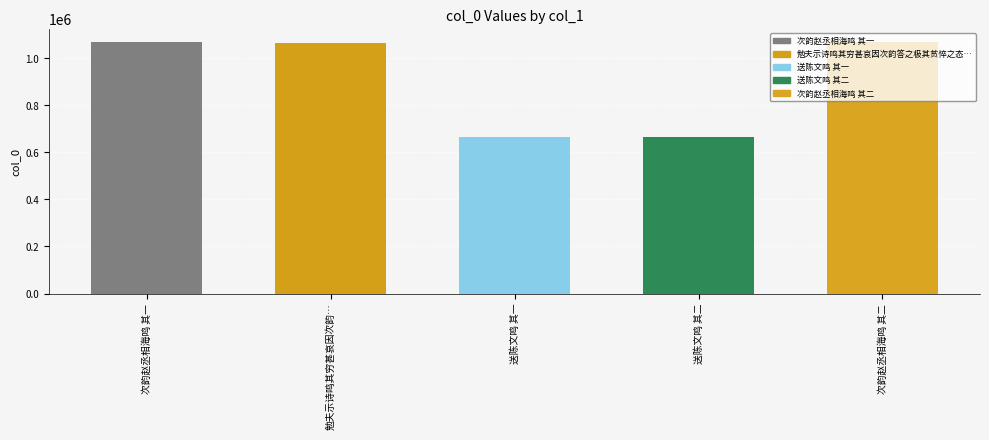

Between 次韵赵丞相海鸣 其一 and 送陈文鸣 其二, which is larger?

次韵赵丞相海鸣 其一